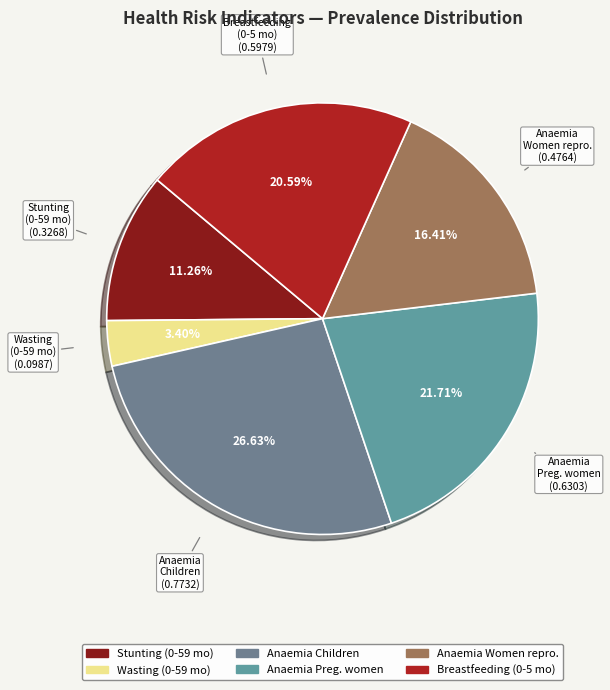

Count the number of slices in the pie.

6